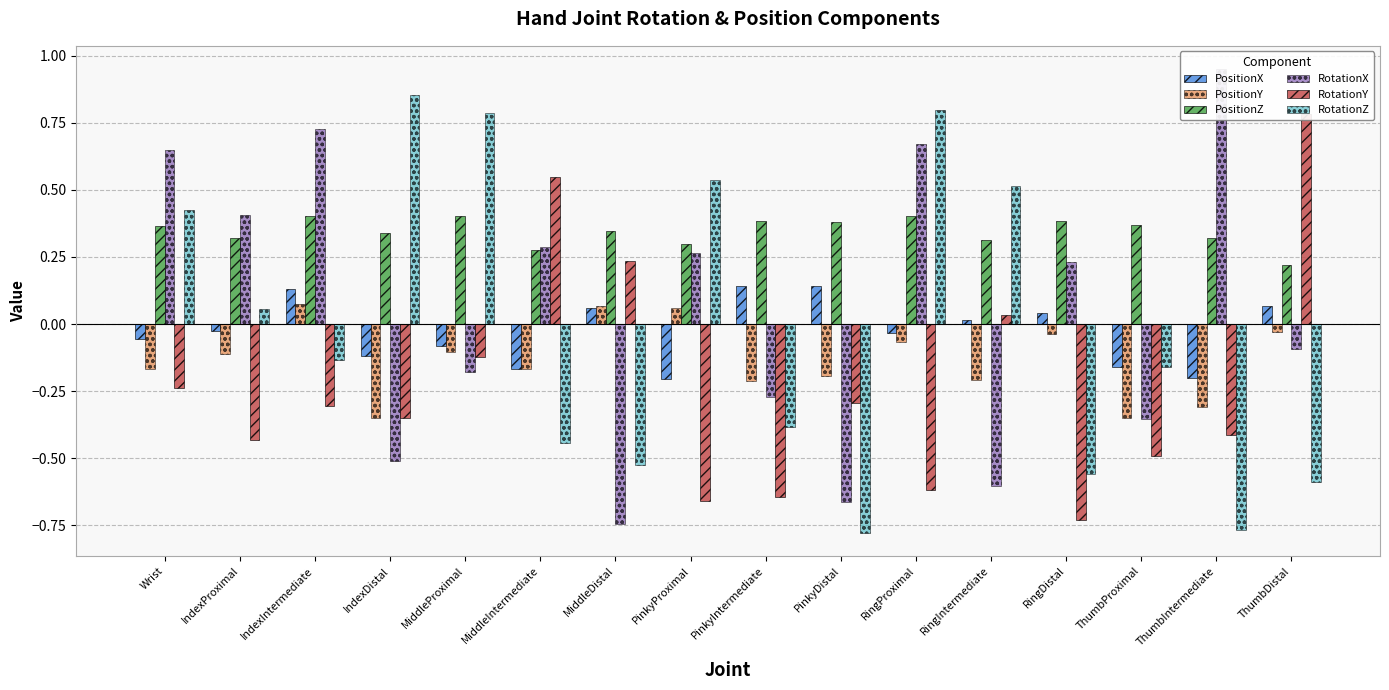

What are all the series names shown in the legend?

PositionX, PositionY, PositionZ, RotationX, RotationY, RotationZ